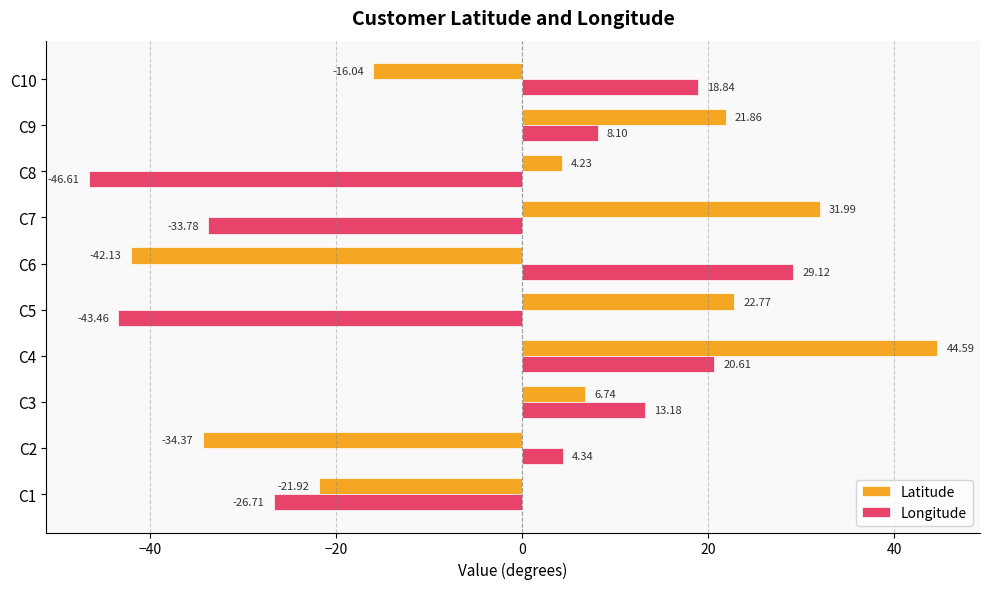

Which series has the widest spread of values?

Latitude